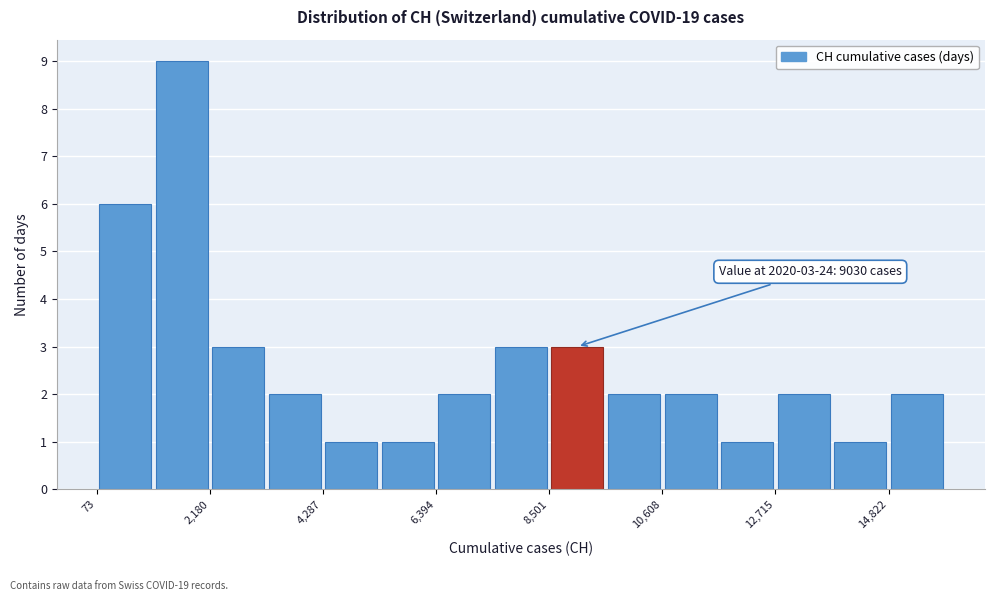

Around what value on the x-axis is the tallest bar? Give the approximate position of its centre, as read against the axis.

1500